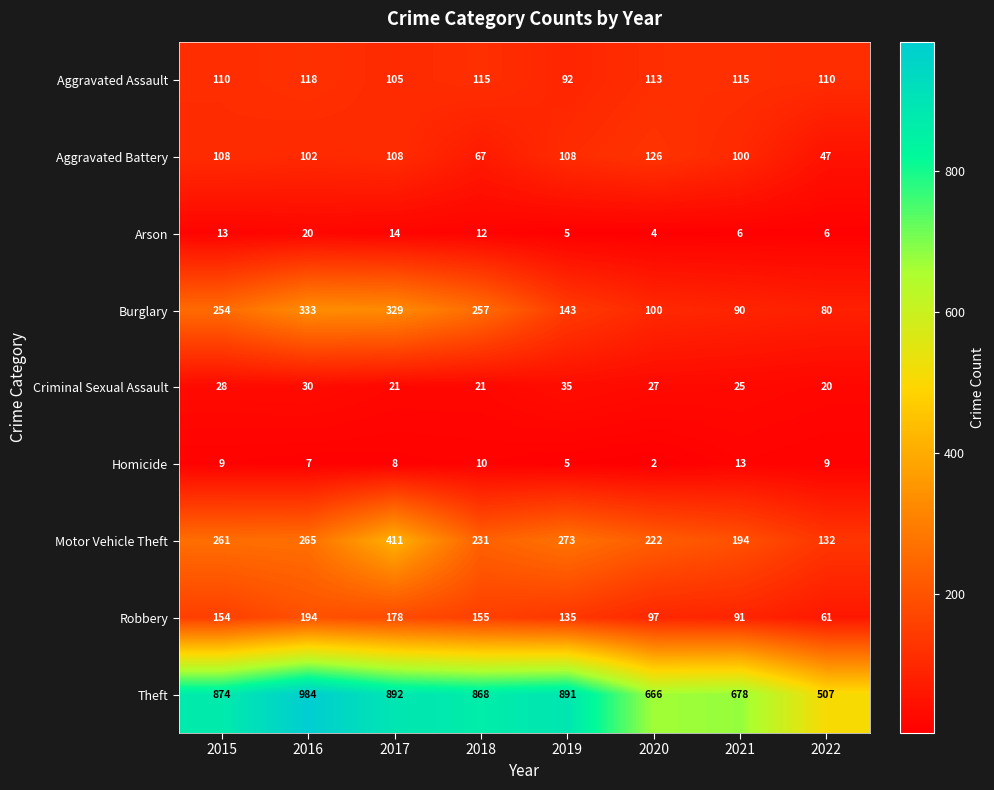

What is the smallest value displayed?

2